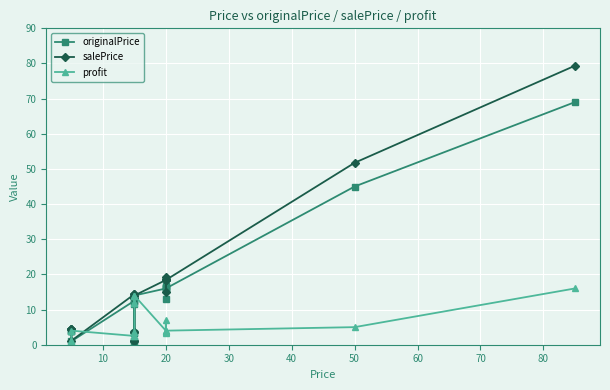

What is the highest value of the salePrice series?

79.3